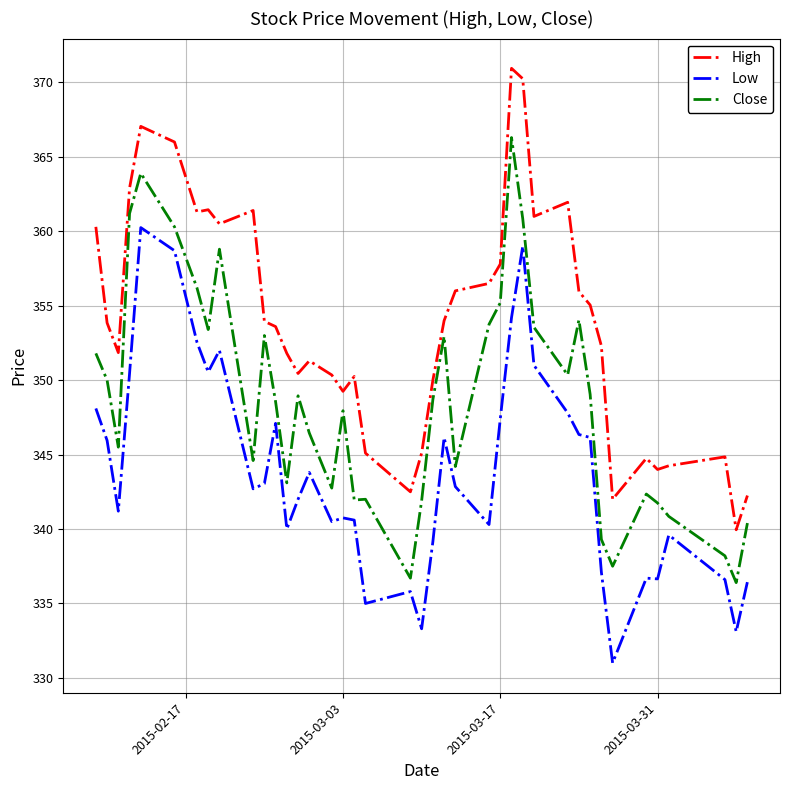

True or false: Low and Close cross at least once.

False